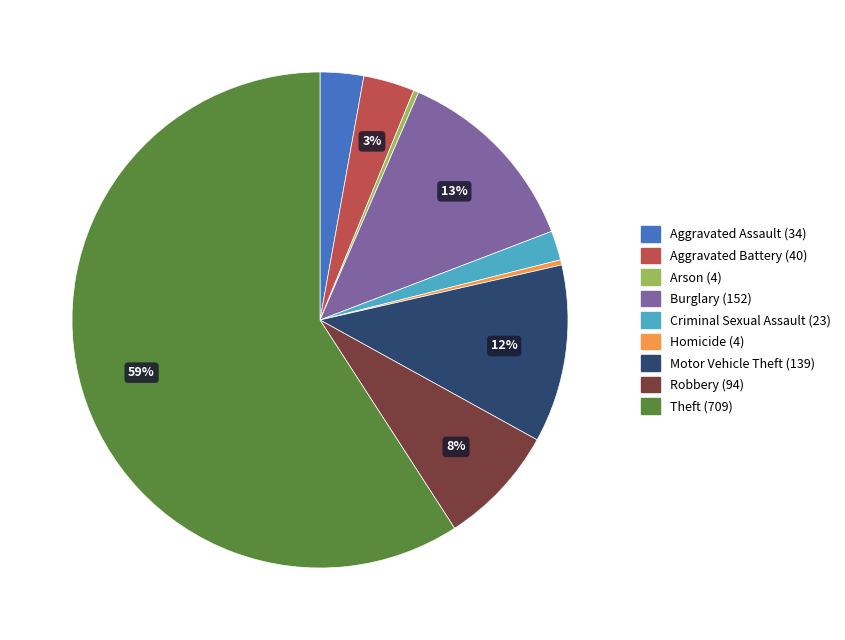

True or false: Burglary accounts for 26% of the total.

False